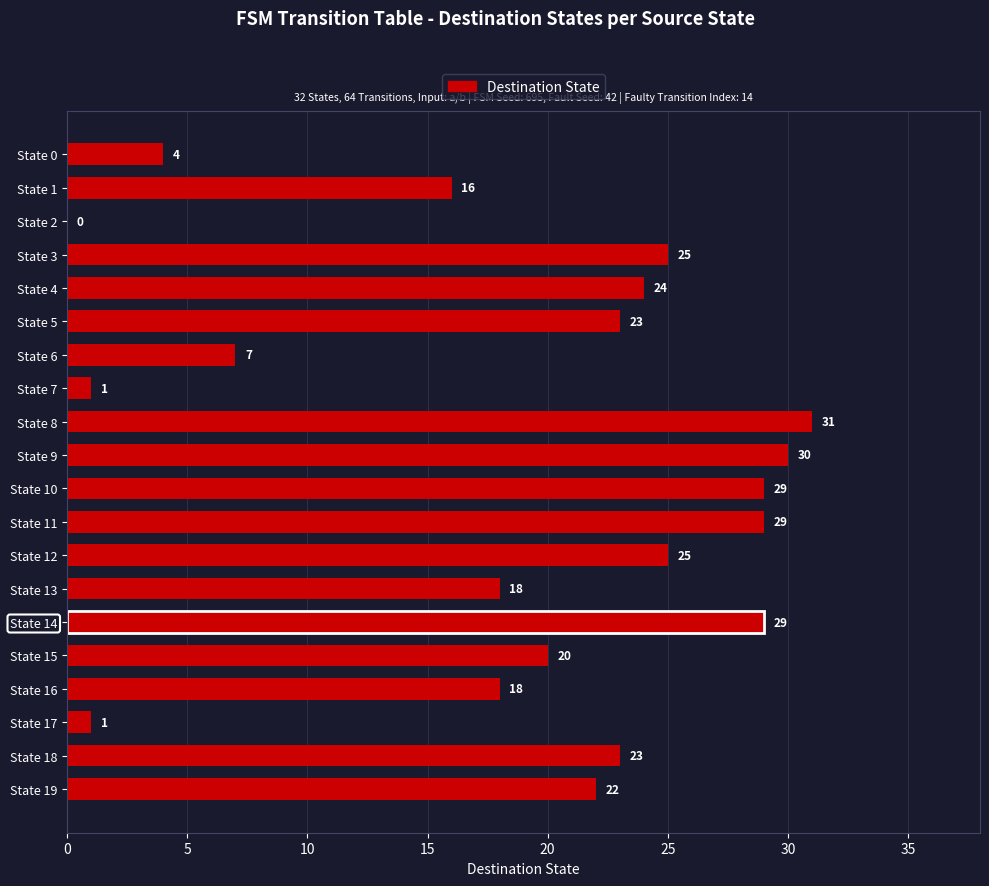

Where is the data nearest to the value 15?

State 1